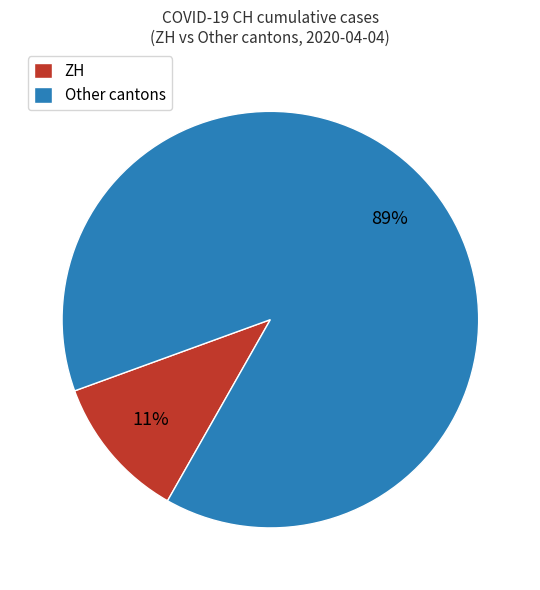

To the nearest percent, what is the difference between the largest and smallest slice percentages?

78%